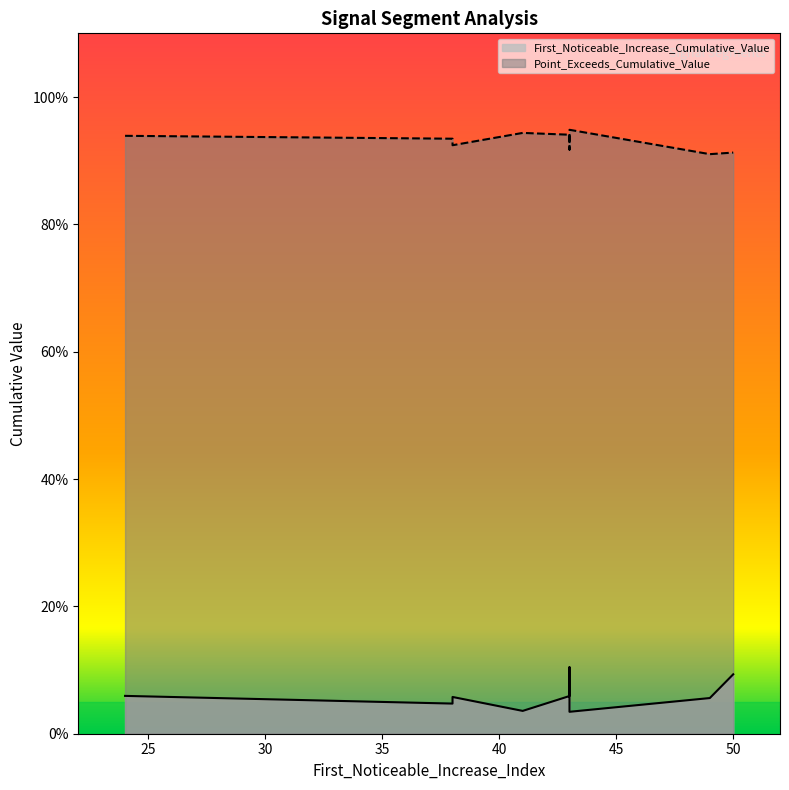

What are all the series names shown in the legend?

First_Noticeable_Increase_Cumulative_Value, Point_Exceeds_Cumulative_Value